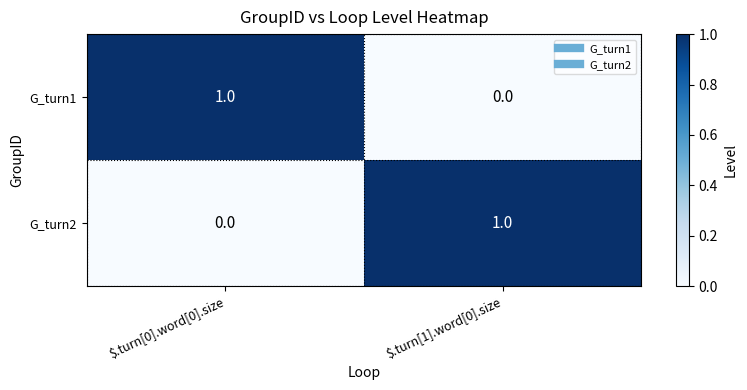

Where is G_turn2 nearest to the value 0?

$.turn[0].word[0].size